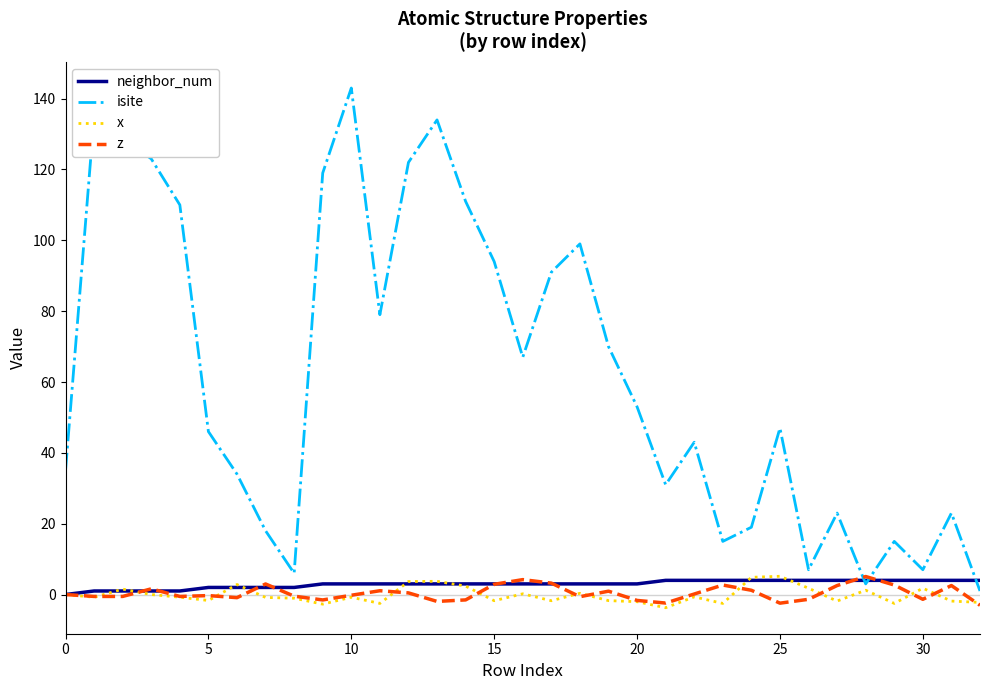

Which series has the largest range (max minus min)?

isite